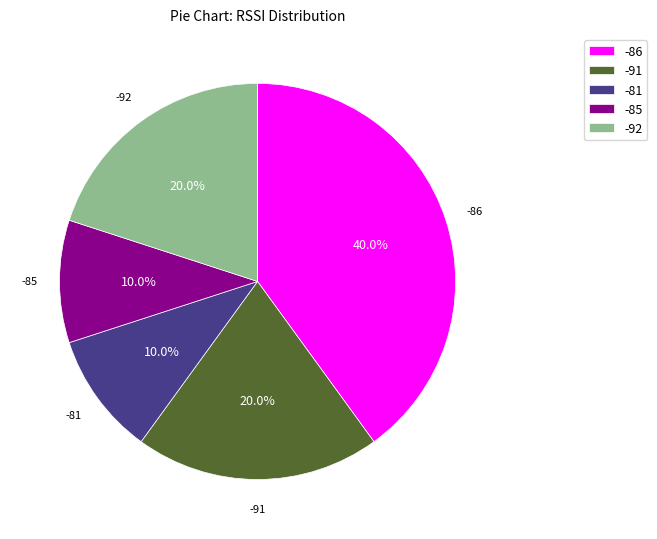

Combined, what portion of the pie is -85 and -92?

30.0%